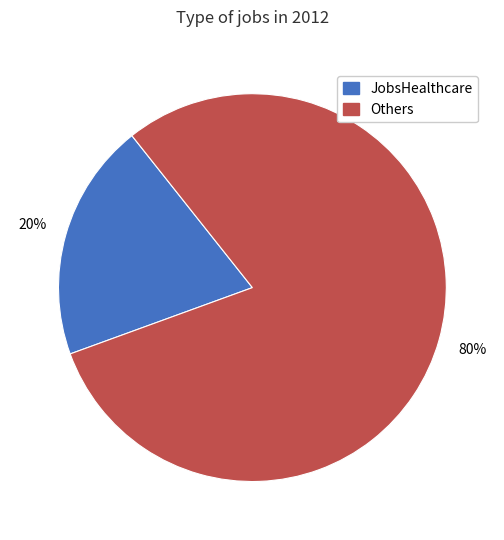

Which slice is the smallest?

JobsHealthcare